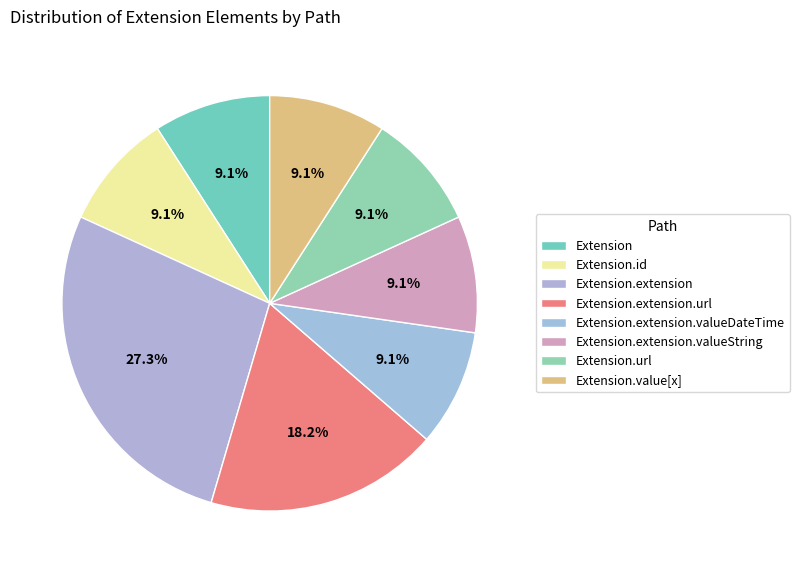

Does any single category account for the majority?

No